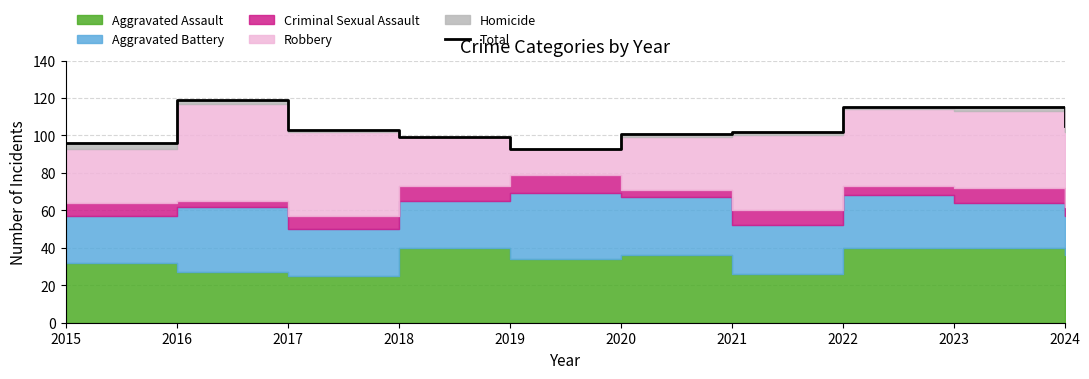

Which label corresponds to the smallest value in the chart?

2019